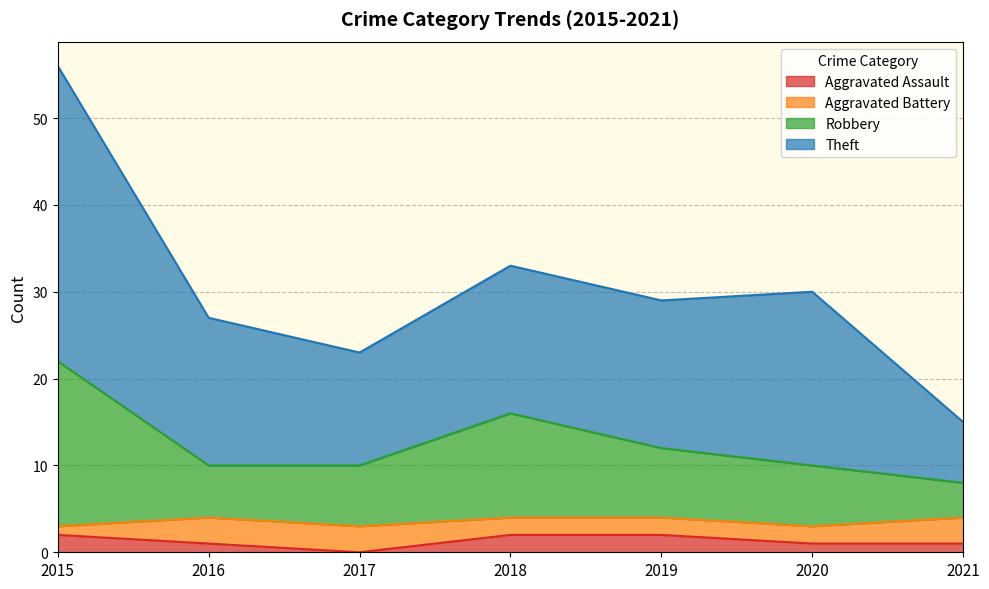

What is the total value across all series at 2019?

29